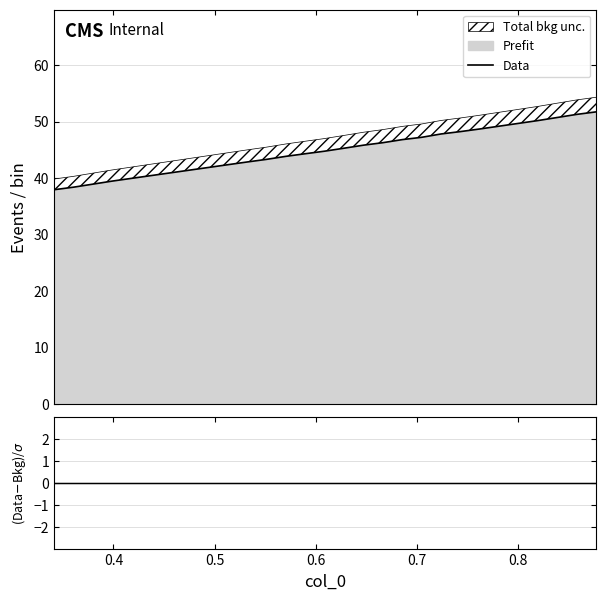

Reading right to left, what are all the values shown in this chart?

51.7	51.3	50.2	48.7	48.2	47.8	47.2	46.8	46.3	45.8	45.3	44.8	44.3	43.9	43.3	42.9	42.4	39.5	38.9	38.4	37.9